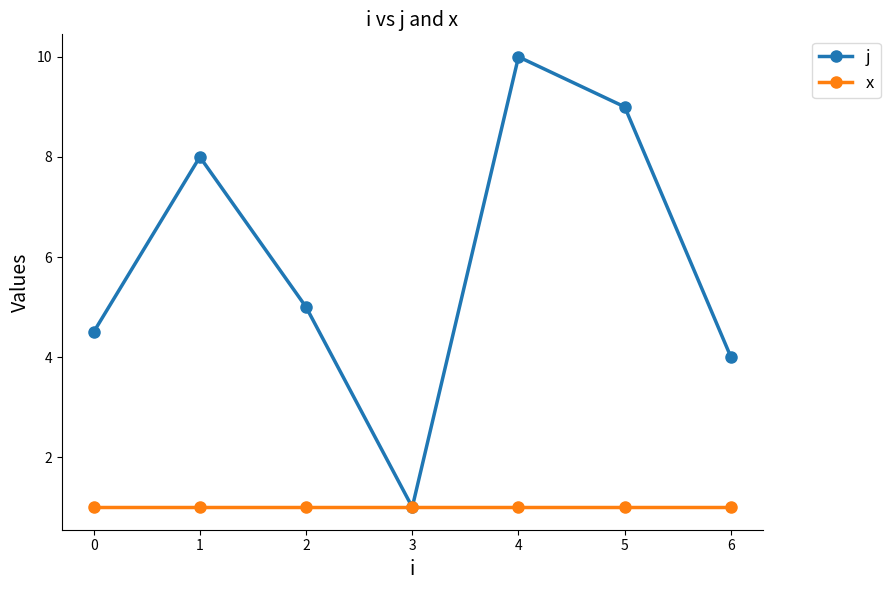

What value does the x series have at 0?

1.0